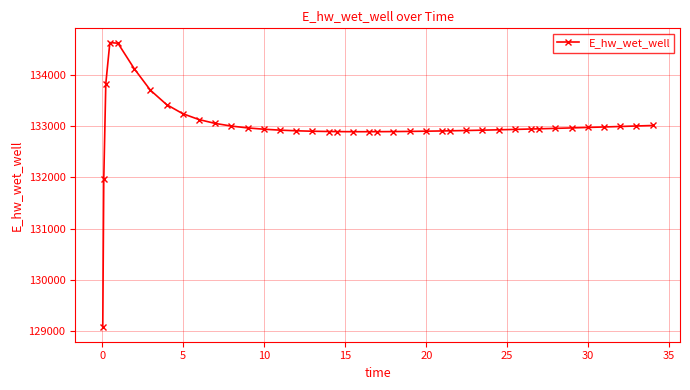

True or false: there are more than 0 points higher than both neighbors.

True